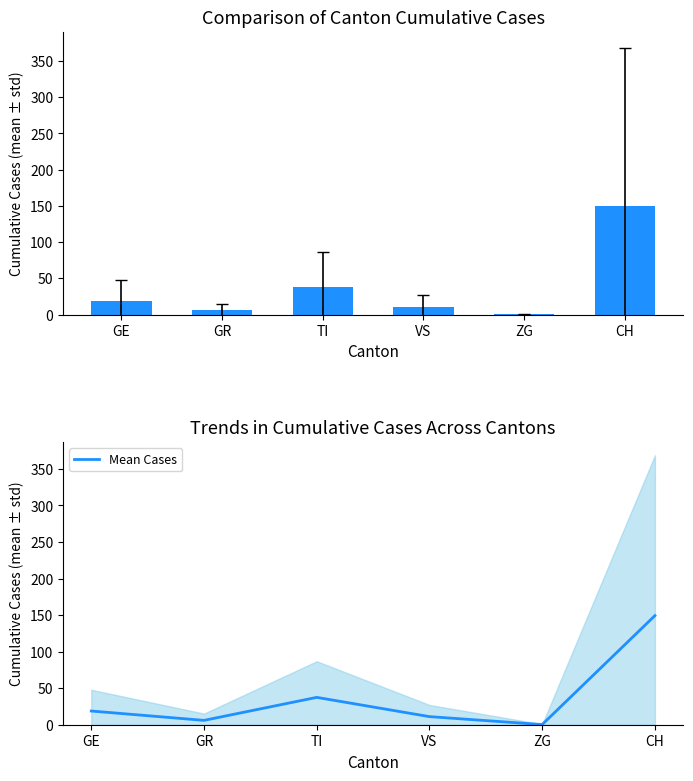

What is the sum of all values?

222.7